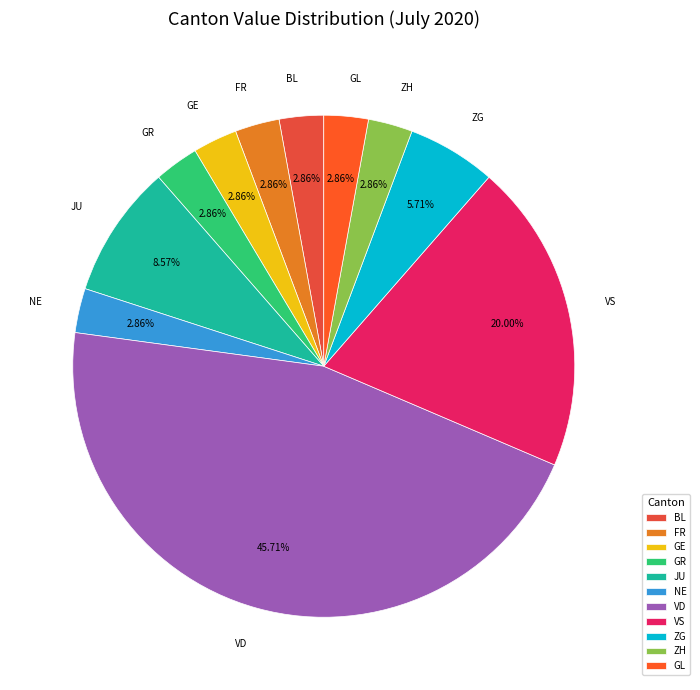

Which has a higher value, VD or ZG?

VD